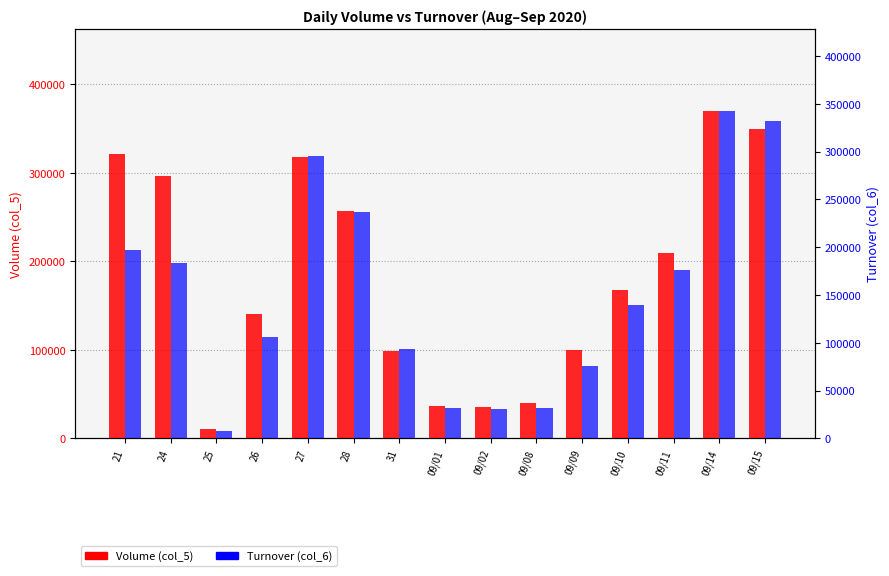

Which category has the lowest value across all series?

25